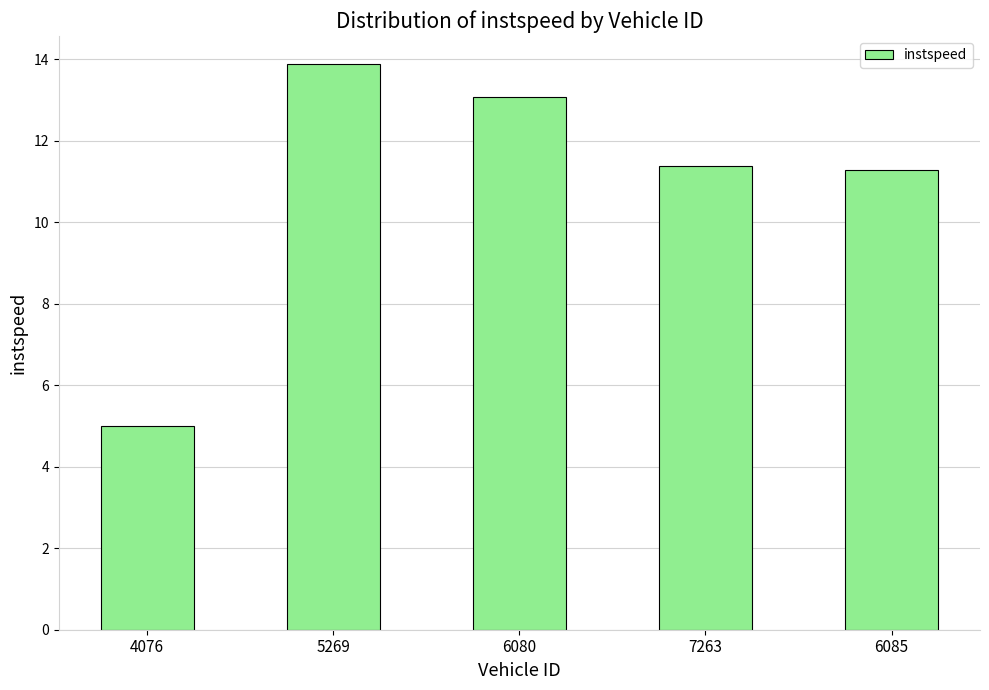

What is the label of the 5th bar from the right?

4076